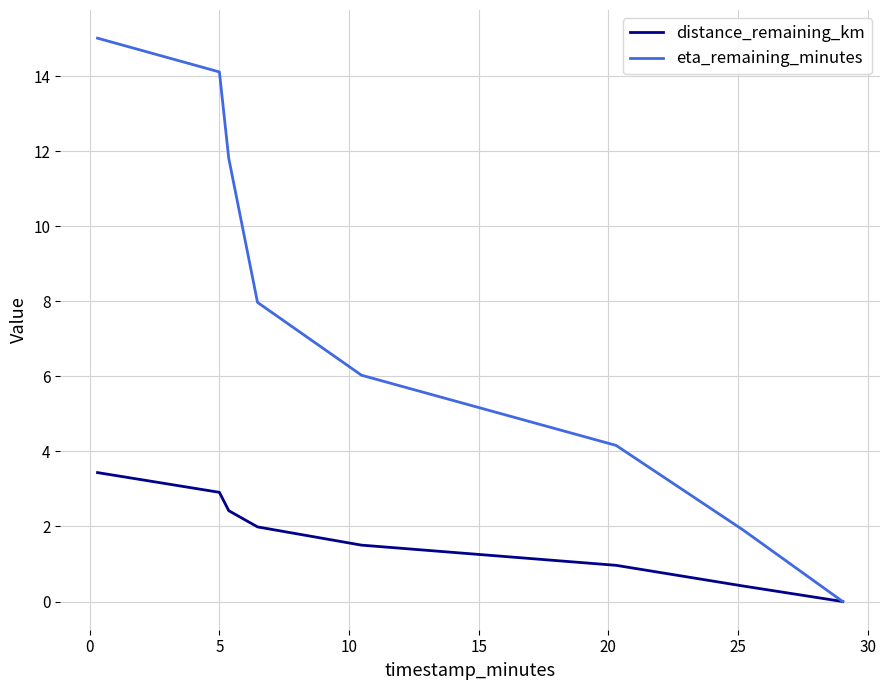

How many values in eta_remaining_minutes are above zero?

7